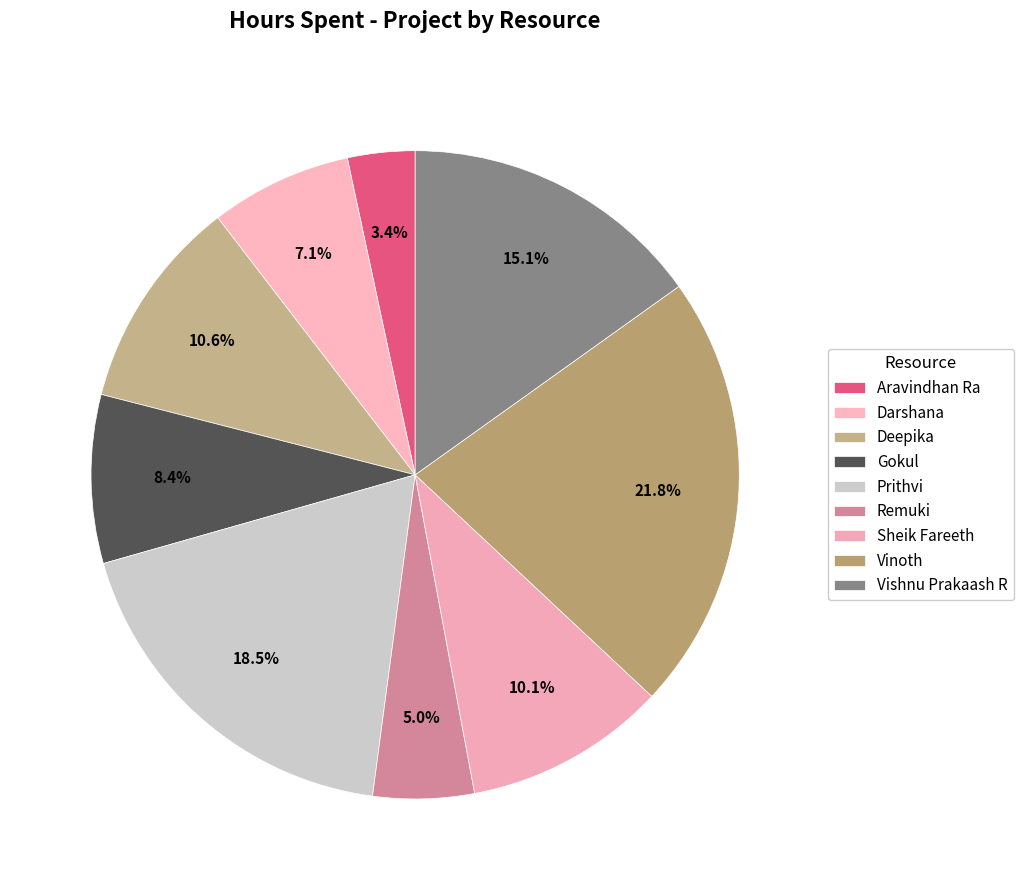

The Vinoth slice represents 36% of the pie. True or false?

False